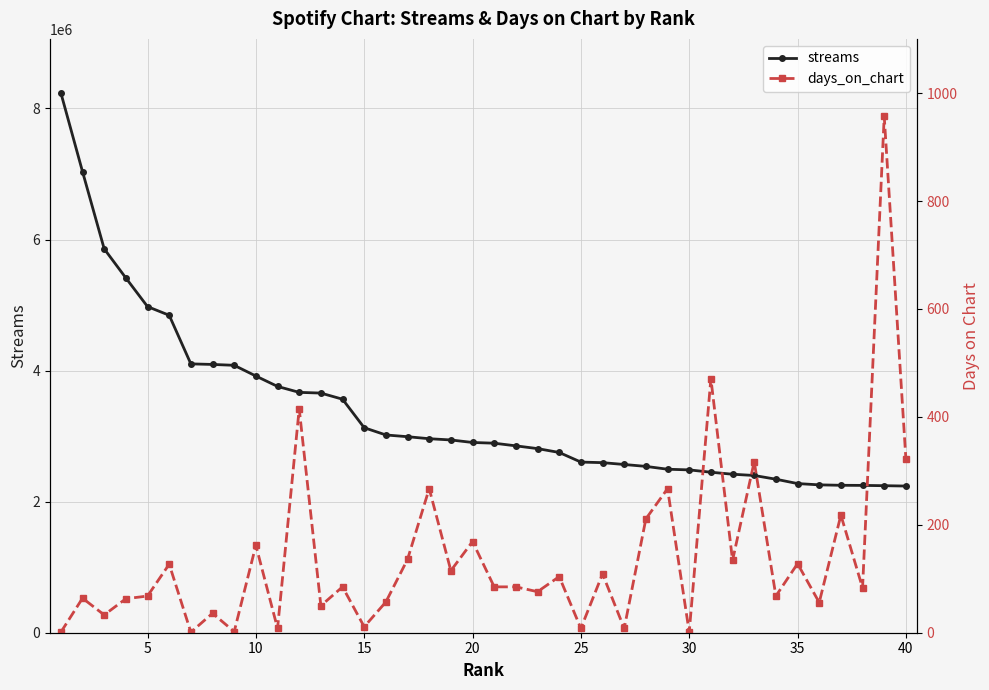

How many interior local peaks does the days_on_chart series have?

16